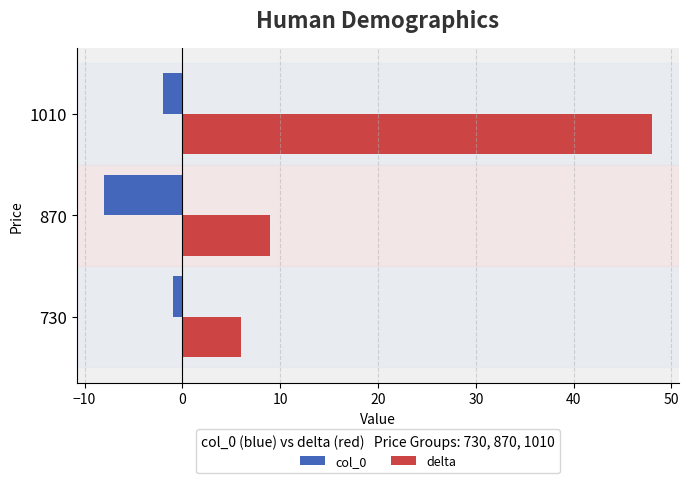

Between 730 and 1010, which series saw the biggest shift?

delta